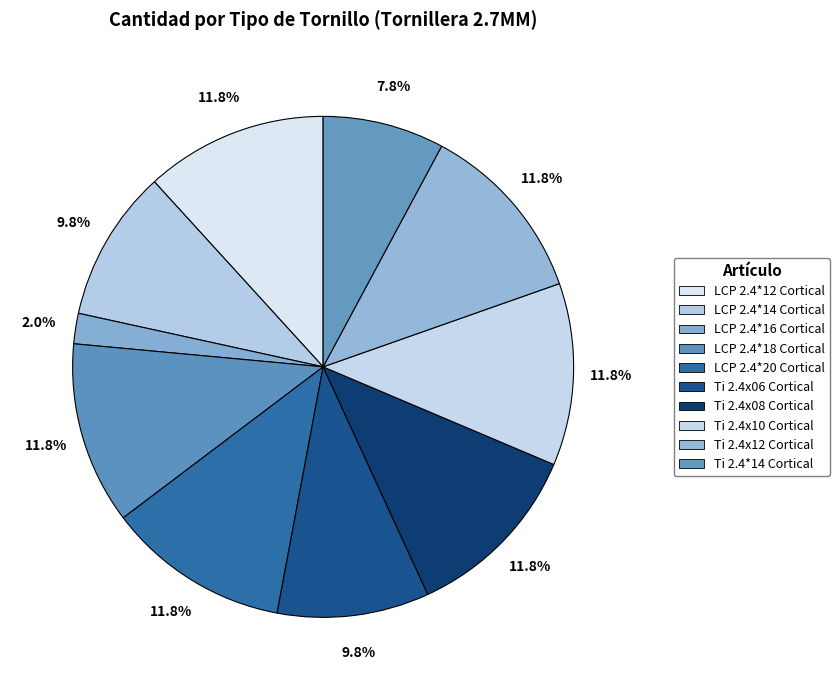

What is the largest slice in the pie chart?

TORNILLO DE CORTICAL LCP 2.4*12 MM